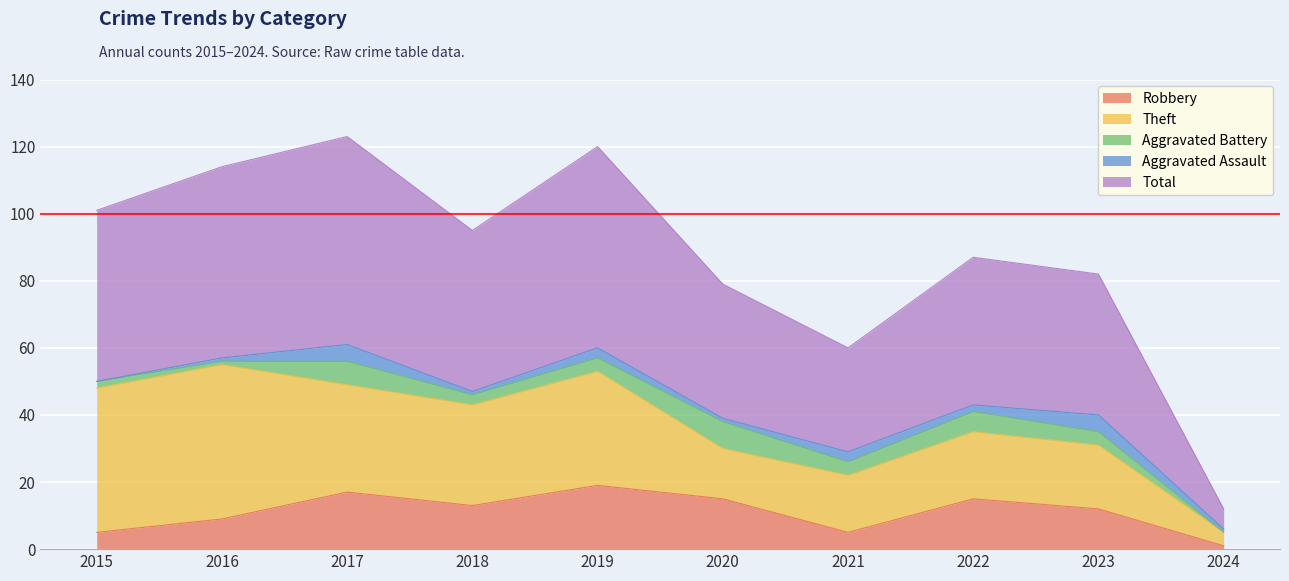

What is the difference between the Total values at 2021 and 2015?

20